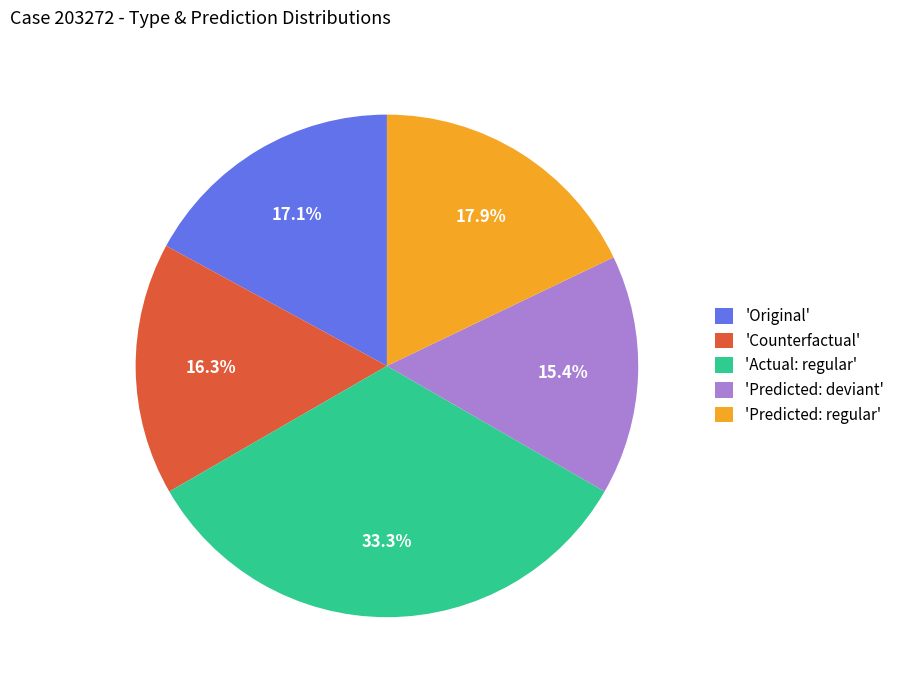

What percentage do 'Predicted: regular' and 'Actual: regular' together represent?

51.2%